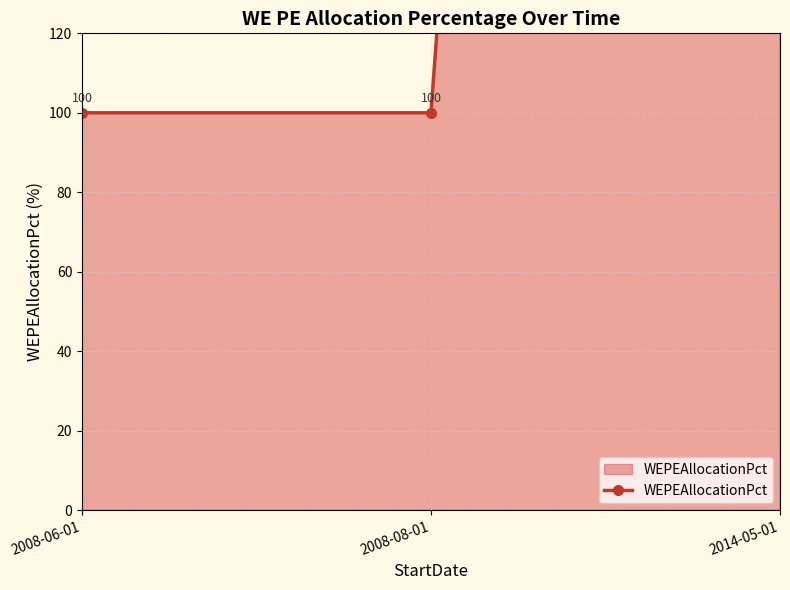

Reading right to left, list all the values displayed in this chart.

2014-05-01=1300	2008-08-01=100	2008-06-01=100